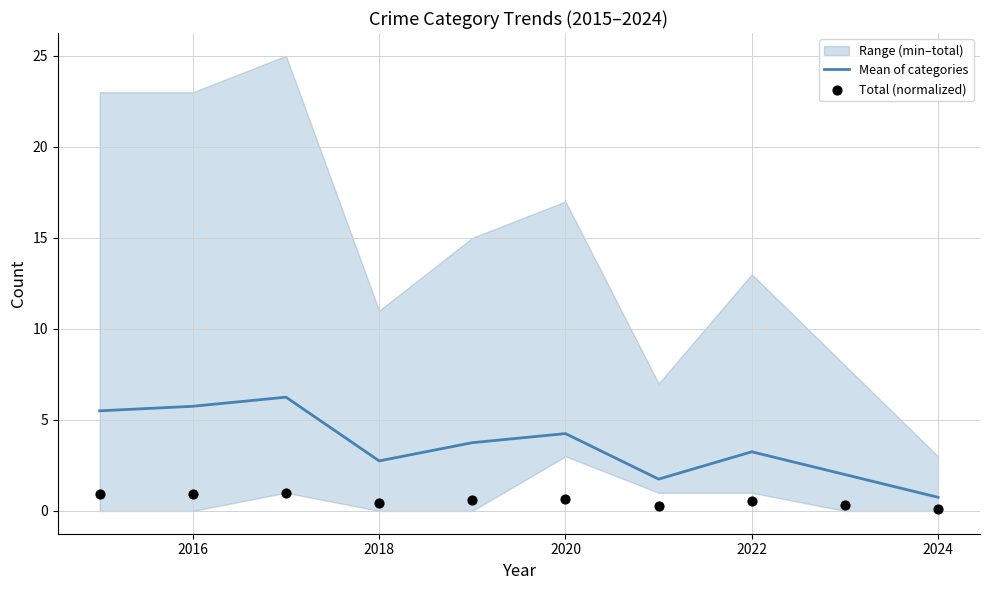

At how many categories does at least one series exceed 3?

6